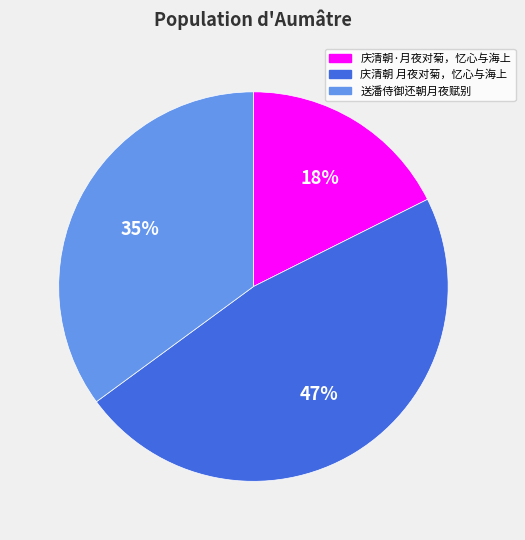

Is the sum of 庆清朝 月夜对菊，忆心与海上 and 庆清朝·月夜对菊，忆心与海上 greater than half?

Yes